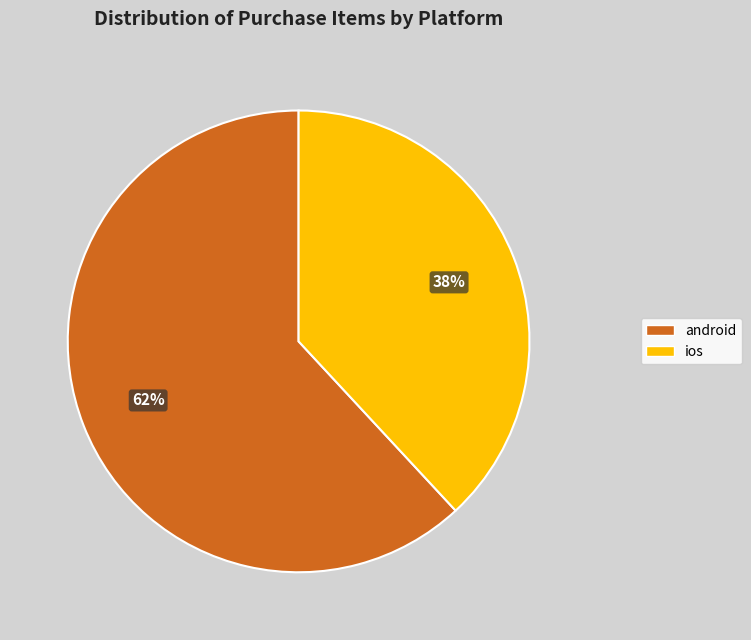

Does any single category account for the majority?

Yes